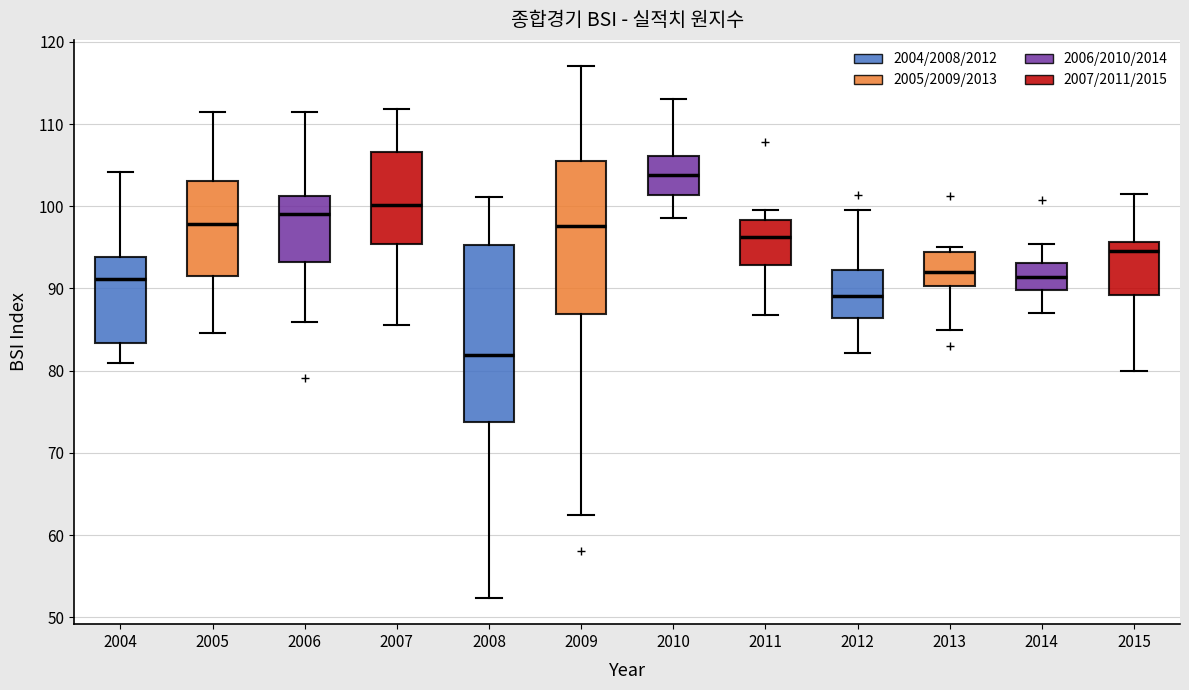

Where does the upper whisker of the box at x = 2005 end on the y-axis? The values are not printed on the chart, so give them approximately, as read against the axis.

111